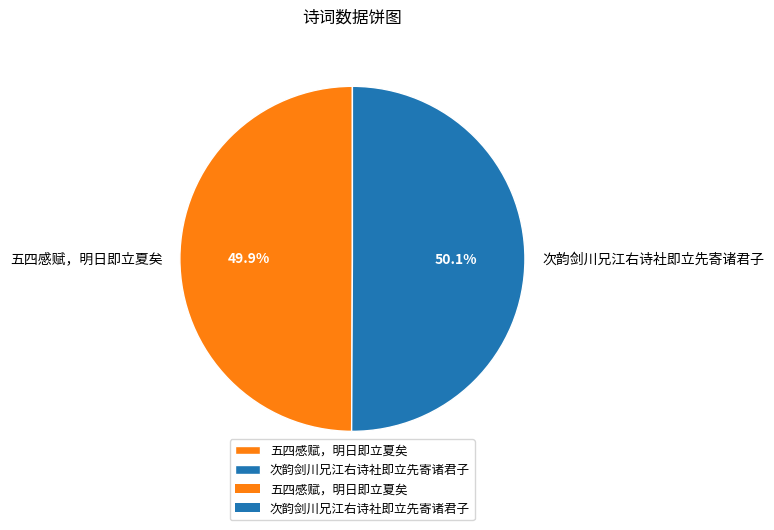

To the nearest percent, what is the combined percentage of 五四感赋，明日即立夏矣 and 次韵剑川兄江右诗社即立先寄诸君子?

100%